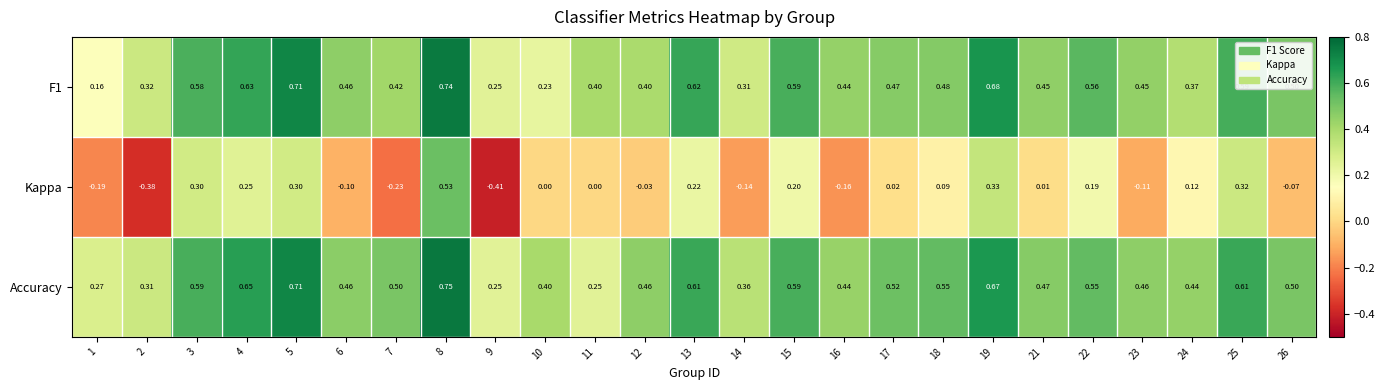

Which series changed the most between 6 and 21?

Kappa